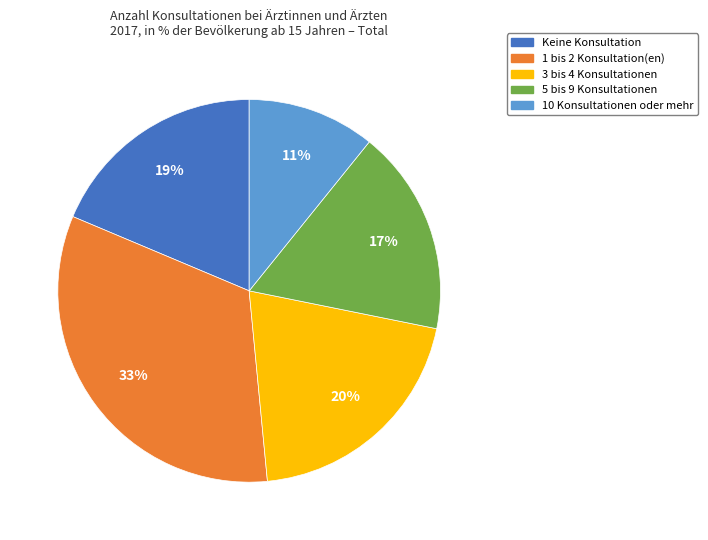

What is the smallest slice in the pie chart?

10 Konsultationen oder mehr